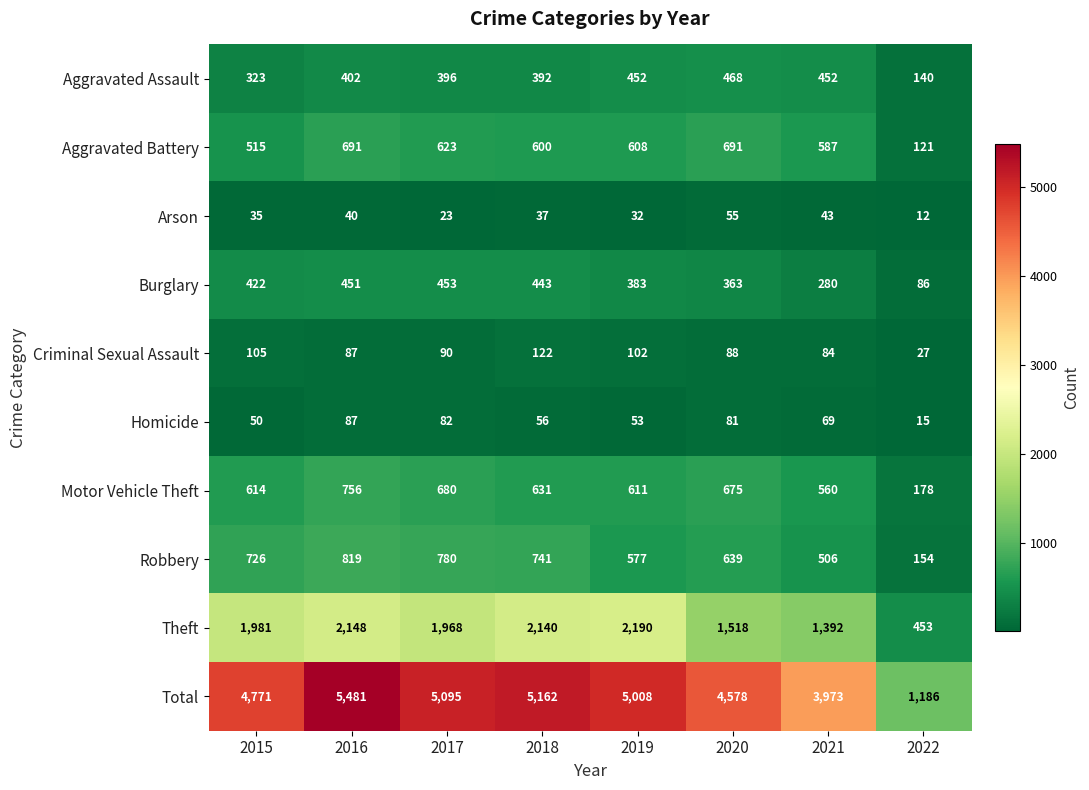

The value of Criminal Sexual Assault at 2022 is 27. True or false?

True